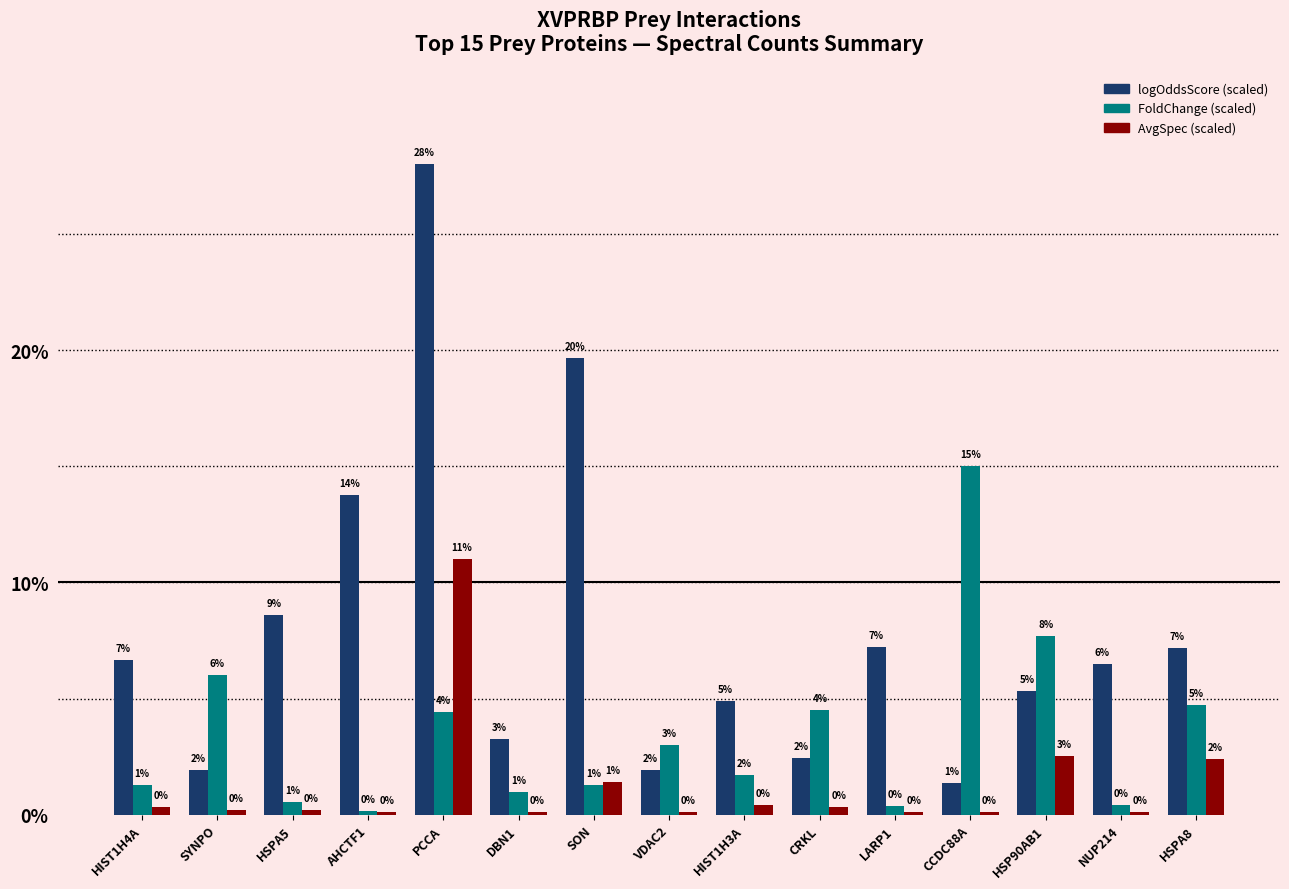

Reading left to right, transcribe all the data shown in this chart.

logOddsScore (scaled): 6.7	1.9	8.6	13.7	28.0	3.3	19.7	1.9	4.9	2.4	7.2	1.4	5.3	6.5	7.2
FoldChange (scaled): 1.3	6.0	0.5	0.2	4.4	1.0	1.3	3.0	1.7	4.5	0.4	15.0	7.7	0.4	4.7
AvgSpec (scaled): 0.3	0.2	0.2	0.1	11.0	0.1	1.4	0.1	0.4	0.3	0.1	0.1	2.5	0.1	2.4